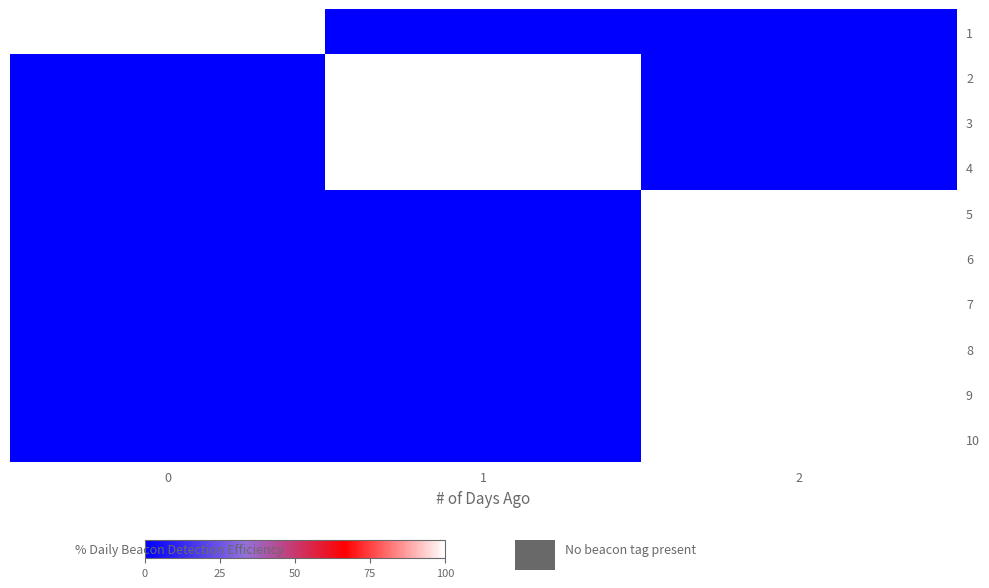

Reading right to left, transcribe all the data shown in this chart.

row_0: 0	0	100
row_1: 0	100	0
row_2: 0	100	0
row_3: 0	100	0
row_4: 100	0	0
row_5: 100	0	0
row_6: 100	0	0
row_7: 100	0	0
row_8: 100	0	0
row_9: 100	0	0